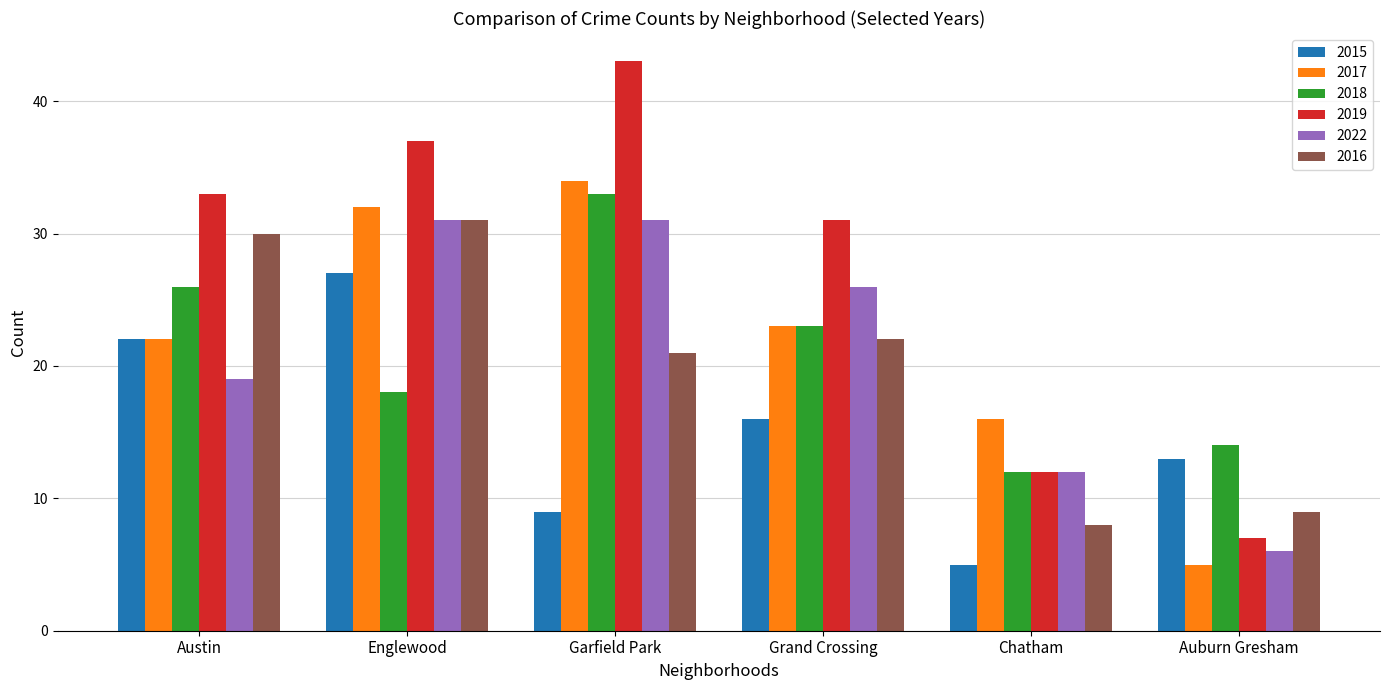

Which series has the largest total across all categories?

2019